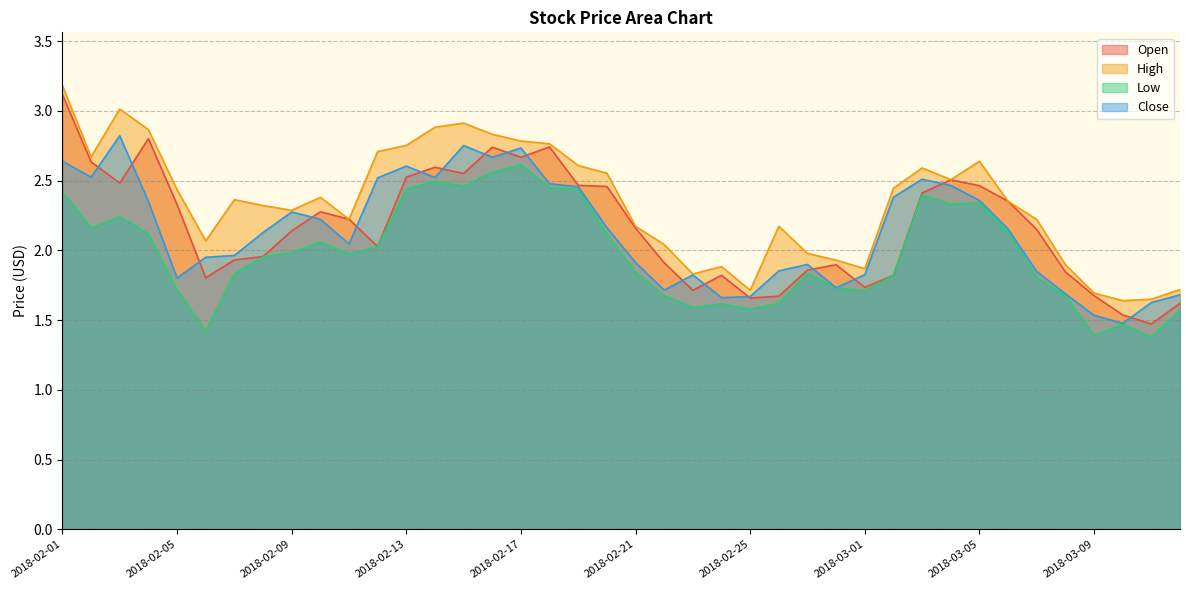

What is the difference between the Low values at 2018-03-06 and 2018-02-17?

0.5